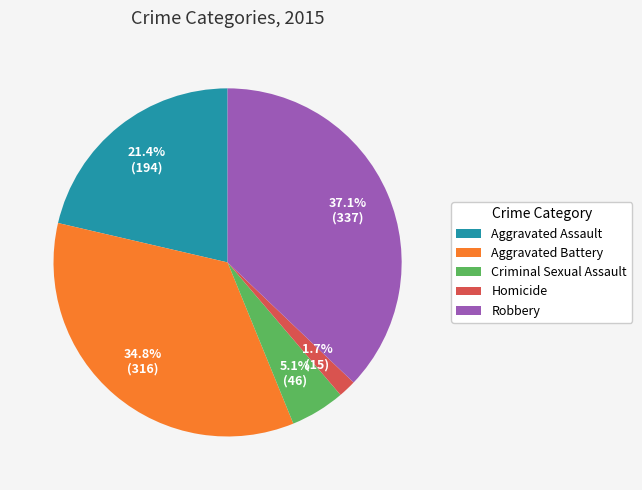

Is Robbery the majority of the pie?

No